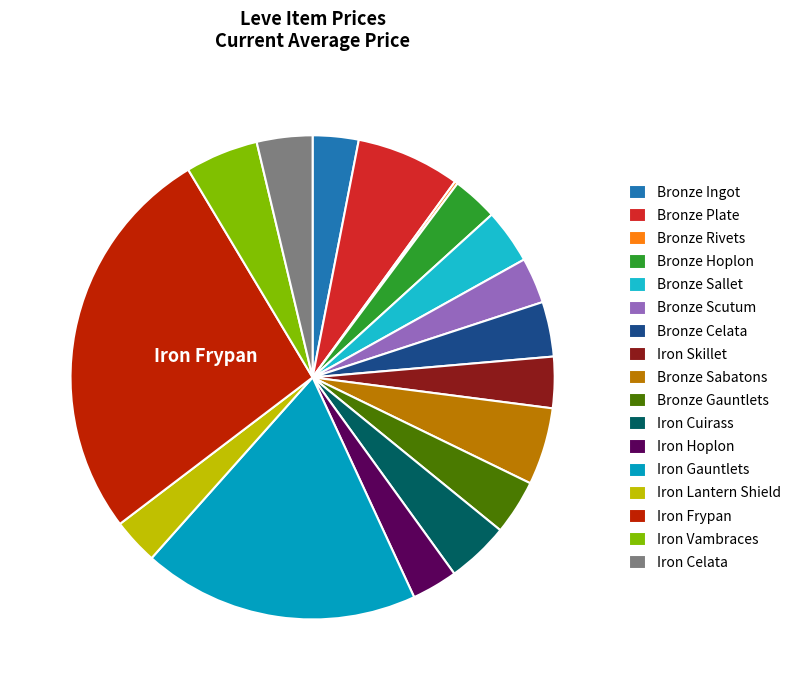

Which slice is the largest?

Iron Frypan